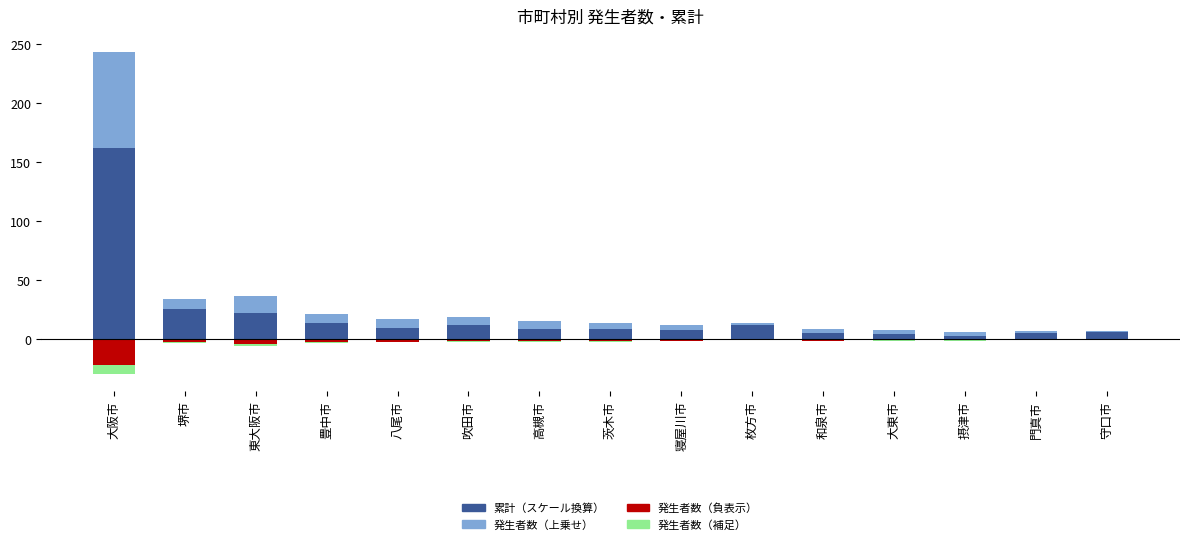

Reading right to left, transcribe all the data shown in this chart.

累計（スケール）: 守口市=5.9	門真市=5.2	摂津市=3.3	大東市=4.9	和泉市=5.5	枚方市=11.8	寝屋川市=8.1	茨木市=8.8	高槻市=8.9	吹田市=12.5	八尾市=10.0	豊中市=13.9	東大阪市=22.7	堺市=25.3	大阪市=162.0
発生者数（正）: 守口市=1.2	門真市=1.8	摂津市=3.0	大東市=2.7	和泉市=3.6	枚方市=2.1	寝屋川市=4.2	茨木市=5.4	高槻市=6.3	吹田市=6.6	八尾市=6.9	豊中市=7.5	東大阪市=14.4	堺市=9.0	大阪市=81.0
発生者数（負大）: 守口市=-0.3	門真市=-0.5	摂津市=-0.8	大東市=-0.7	和泉市=-1.0	枚方市=-0.6	寝屋川市=-1.1	茨木市=-1.4	高槻市=-1.7	吹田市=-1.8	八尾市=-1.8	豊中市=-2.0	東大阪市=-3.8	堺市=-2.4	大阪市=-21.6
発生者数（負小）: 守口市=-0.1	門真市=-0.2	摂津市=-0.3	大東市=-0.3	和泉市=-0.4	枚方市=-0.2	寝屋川市=-0.4	茨木市=-0.5	高槻市=-0.6	吹田市=-0.7	八尾市=-0.7	豊中市=-0.8	東大阪市=-1.4	堺市=-0.9	大阪市=-8.1